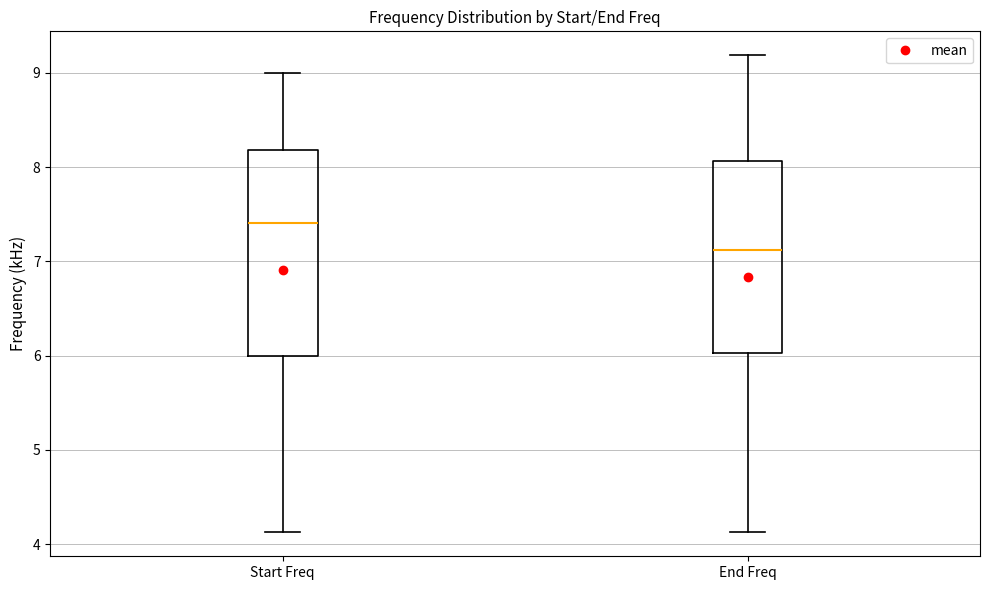

Where does the median line of the box for Start Freq sit on the y-axis? The values are not printed on the chart, so give them approximately, as read against the axis.

7.4